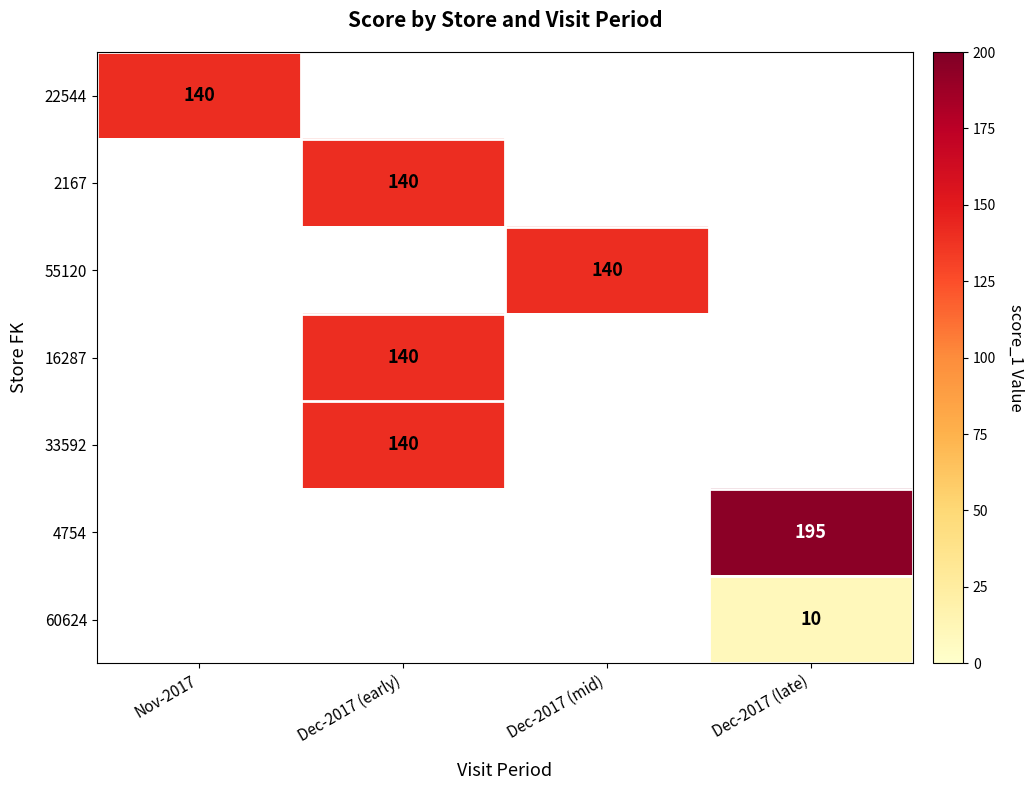

The 22544 series shows 29 at Nov-2017. True or false?

False